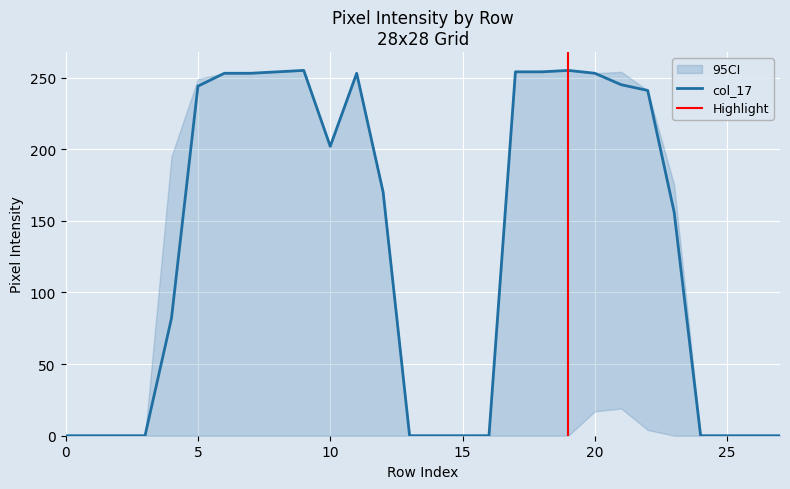

What is the maximum value for col_17?

255